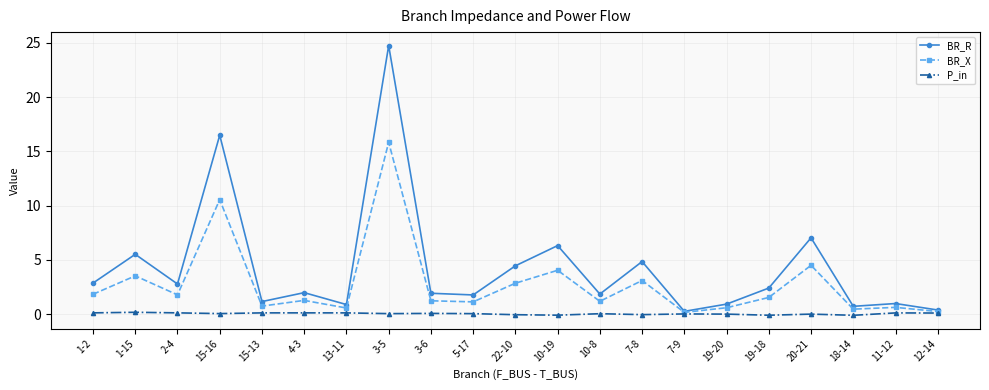

Where is the first local maximum for BR_X?

1-15